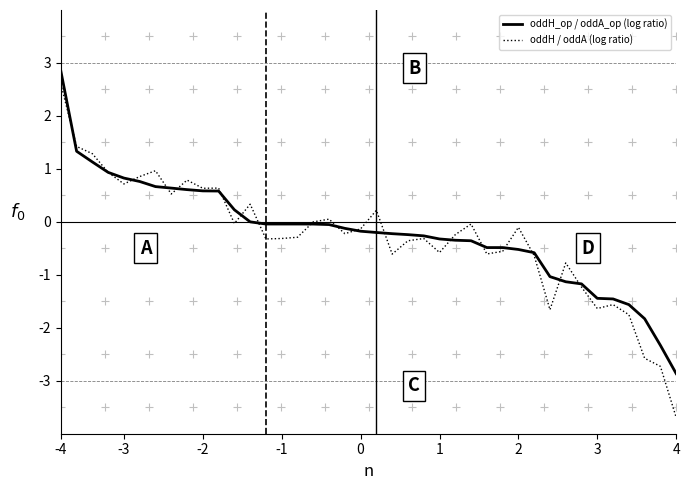

What is the minimum value for oddH_op / oddA_op (log ratio)?

-2.9